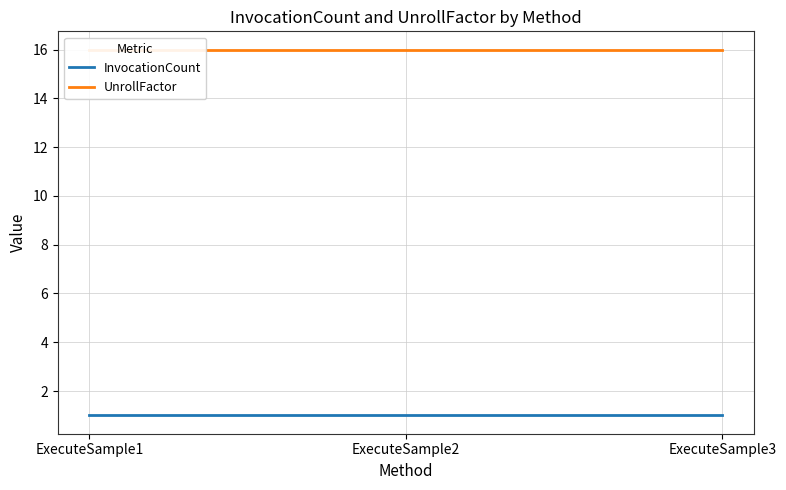

The UnrollFactor series shows 6 at ExecuteSample2. True or false?

False